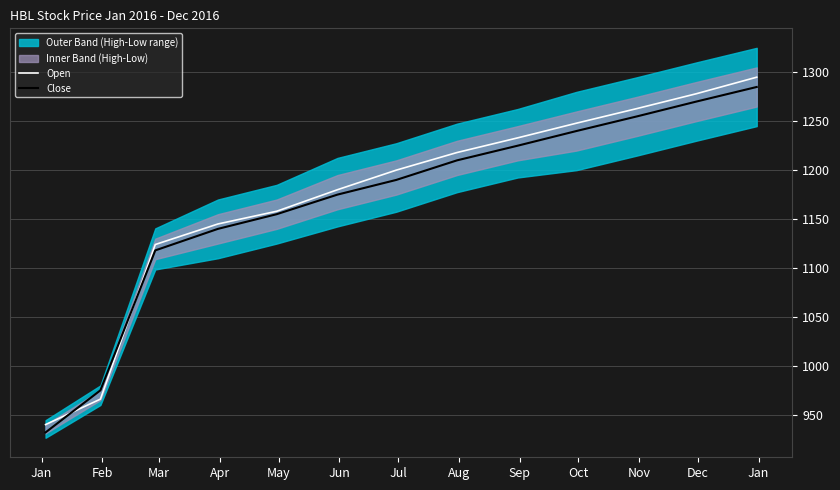

What is the highest value of the Open series?

1295